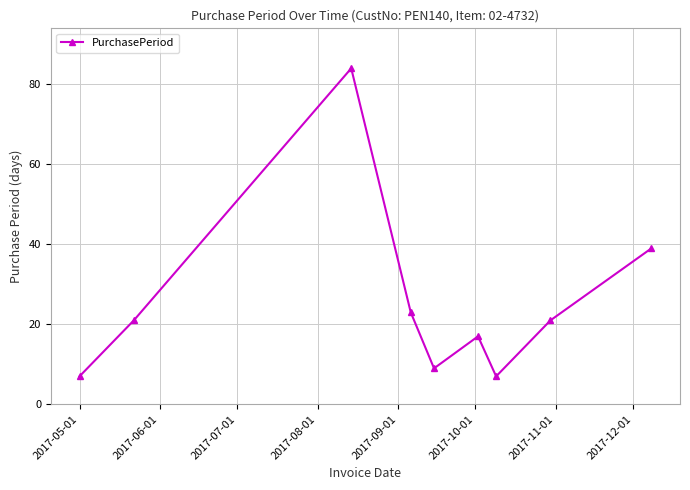

What is the maximum value shown in the chart?

84